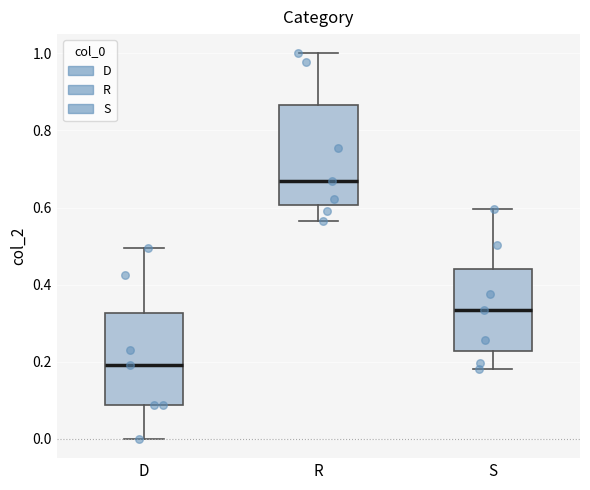

Reading left to right, read every box against the y-axis: the position of its median line, the range the box covers, and the ends of its whiskers. The values are not printed on the chart, so give them approximately, as read against the axis.

D: median 0.20, box 0.08 to 0.32, whiskers 0.00 to 0.50
R: median 0.66, box 0.60 to 0.86, whiskers 0.56 to 1.00
S: median 0.34, box 0.22 to 0.44, whiskers 0.18 to 0.60